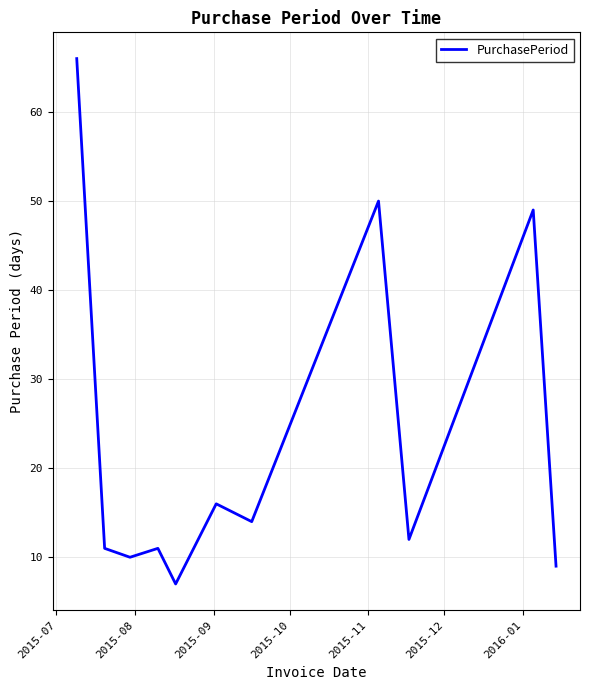

What is the minimum value shown in the chart?

7